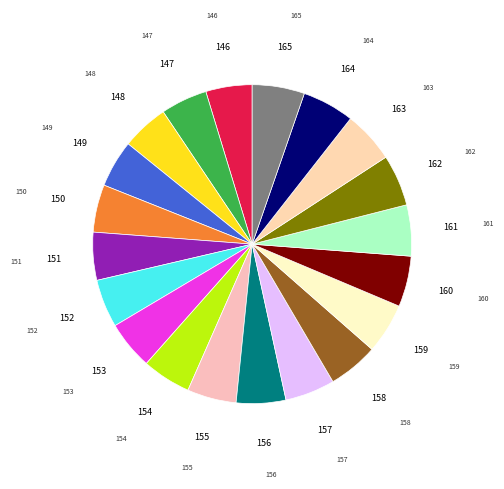

Is there a majority slice in this chart?

No